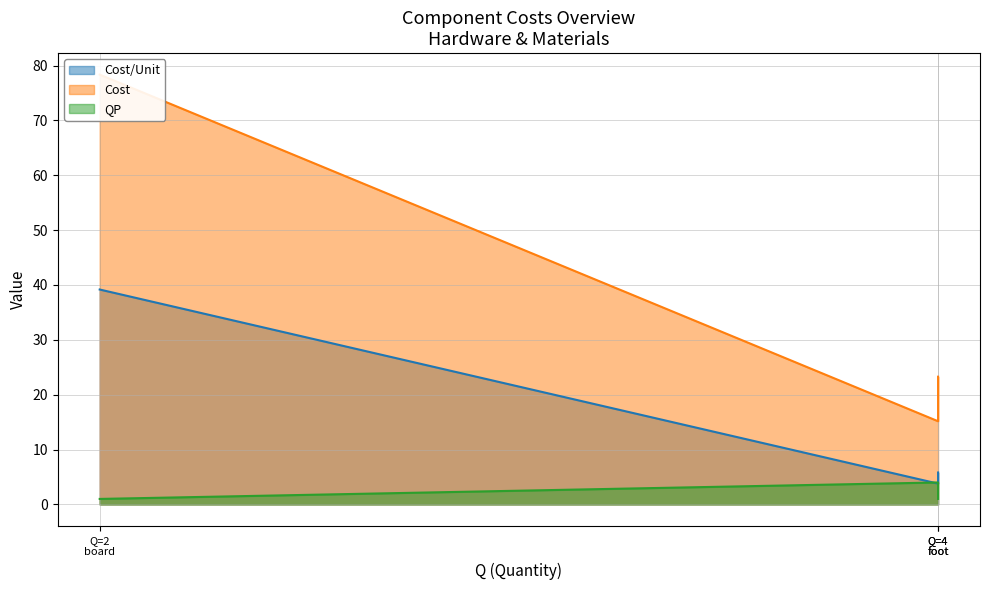

Does the chart have visible grid lines?

Yes